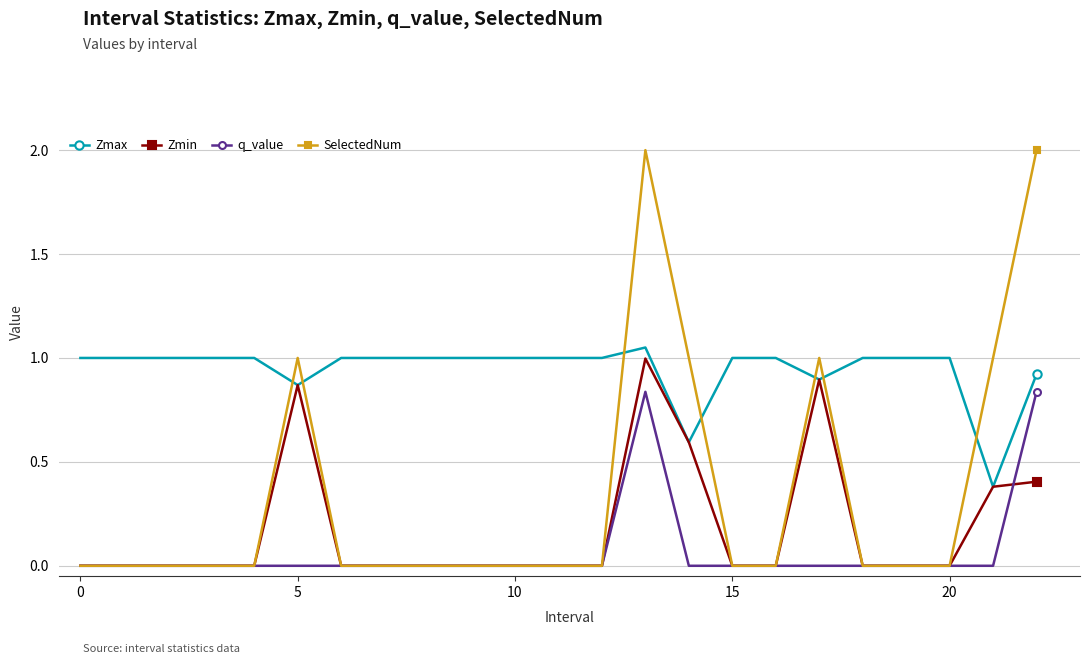

True or false: Zmax and SelectedNum cross at least once.

True